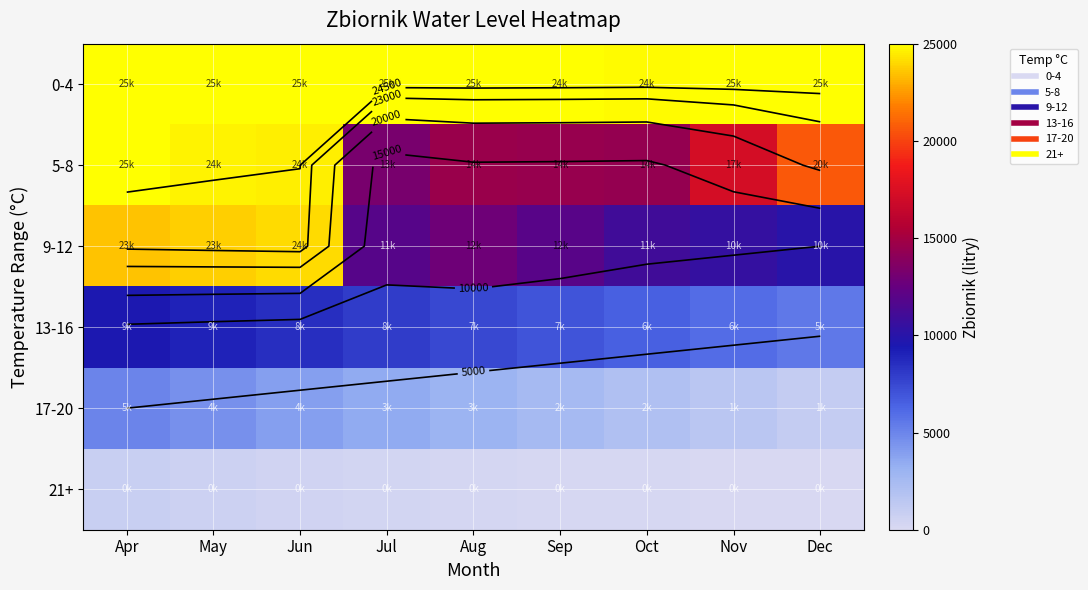

Which series has the widest spread of values?

9-12